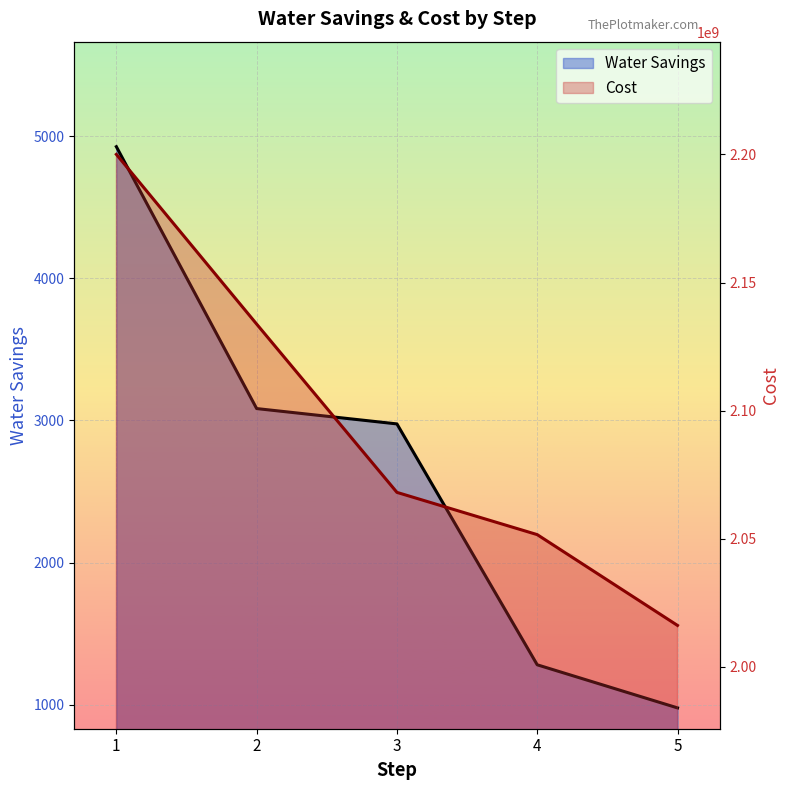

How many series are shown in this chart?

2